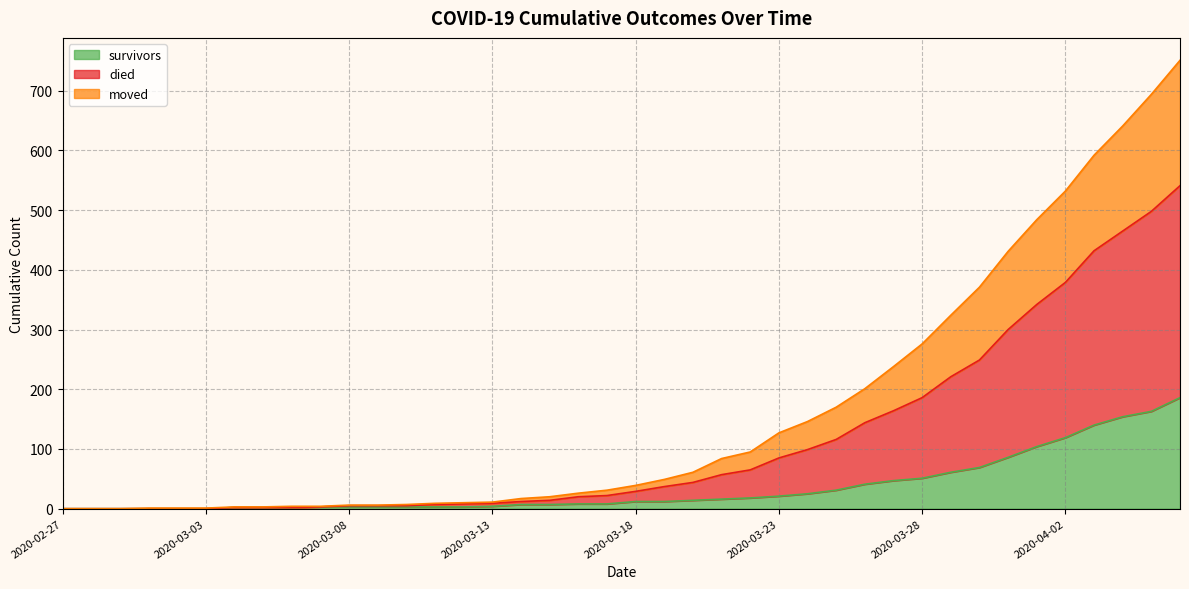

How many values in the died series are below 39?

20